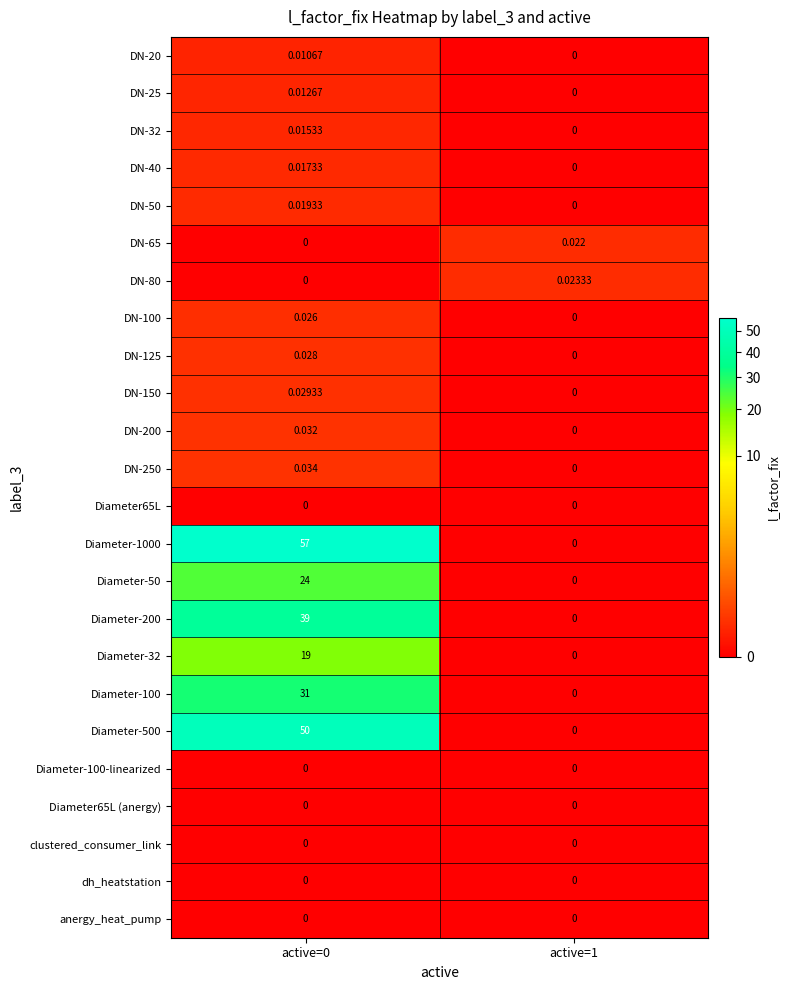

Reading left to right, extract all data points from this chart.

DN-20: active=0=0.0	active=1=0.0
DN-25: active=0=0.0	active=1=0.0
DN-32: active=0=0.0	active=1=0.0
DN-40: active=0=0.0	active=1=0.0
DN-50: active=0=0.0	active=1=0.0
DN-65: active=0=0.0	active=1=0.0
DN-80: active=0=0.0	active=1=0.0
DN-100: active=0=0.0	active=1=0.0
DN-125: active=0=0.0	active=1=0.0
DN-150: active=0=0.0	active=1=0.0
DN-200: active=0=0.0	active=1=0.0
DN-250: active=0=0.0	active=1=0.0
Diameter65L: active=0=0.0	active=1=0.0
Diameter-1000: active=0=57.0	active=1=0.0
Diameter-50: active=0=24.0	active=1=0.0
Diameter-200: active=0=39.0	active=1=0.0
Diameter-32: active=0=19.0	active=1=0.0
Diameter-100: active=0=31.0	active=1=0.0
Diameter-500: active=0=50.0	active=1=0.0
Diameter-100-linearized: active=0=0.0	active=1=0.0
Diameter65L (anergy): active=0=0.0	active=1=0.0
clustered_consumer_link: active=0=0.0	active=1=0.0
dh_heatstation: active=0=0.0	active=1=0.0
anergy_heat_pump: active=0=0.0	active=1=0.0